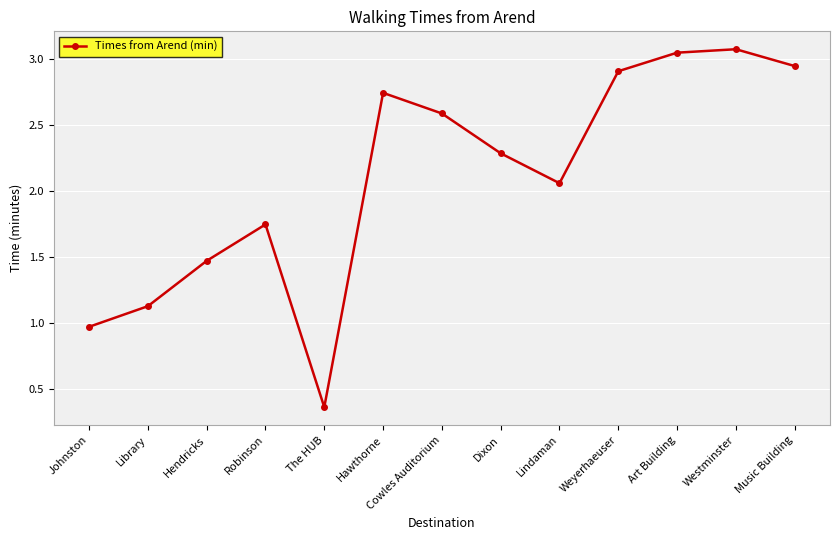

How many values are below 2?

5